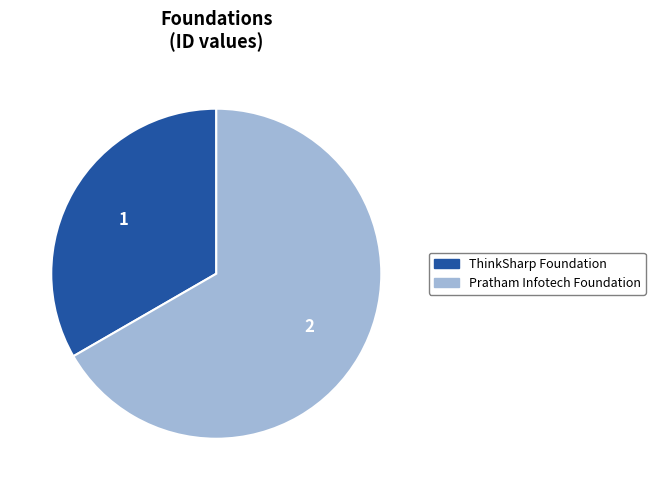

Count the number of slices in the pie.

2